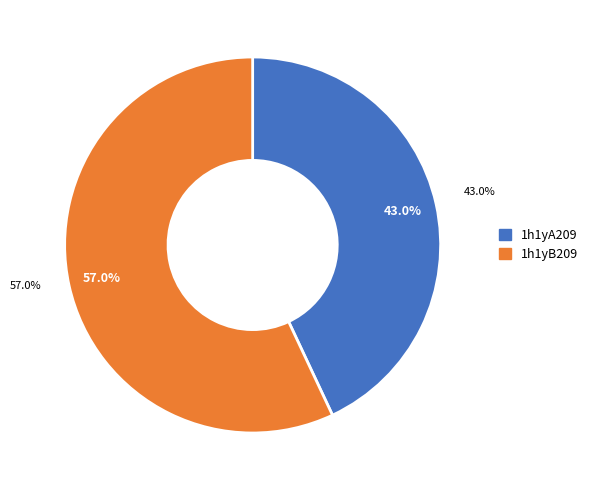

How many slices are in this pie chart?

2